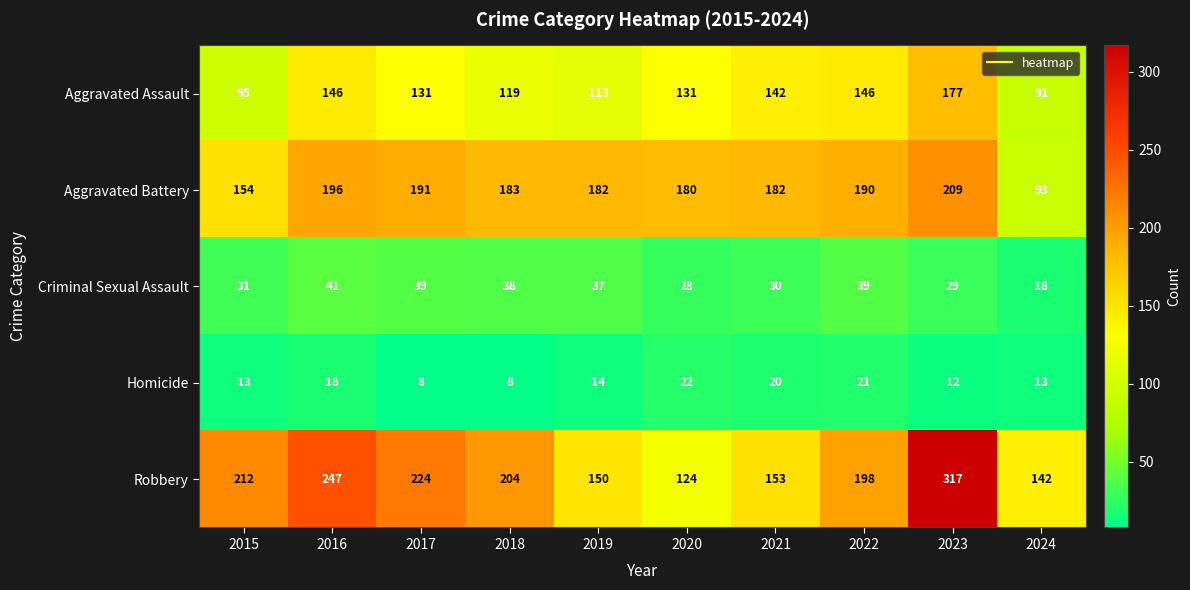

What is the sum of the Criminal Sexual Assault values at 2023 and 2017?

68